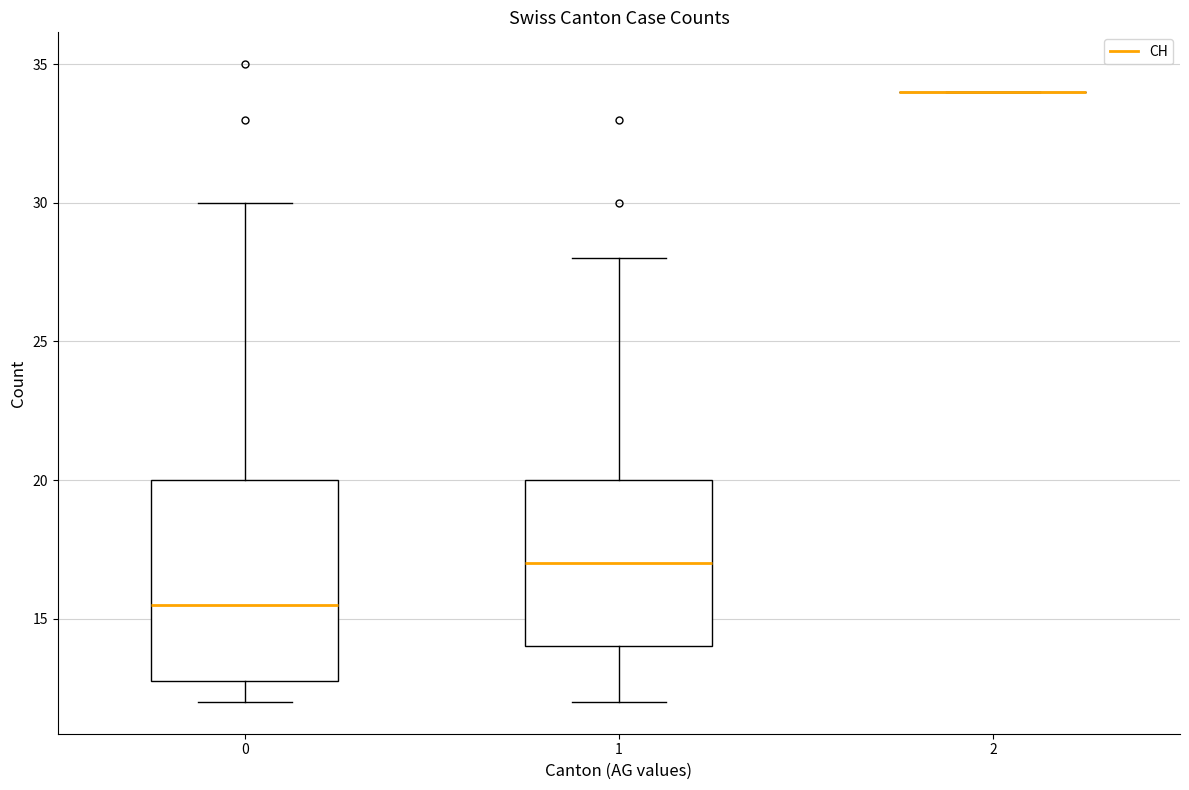

Where is the upper edge of the box at x = 1 on the y-axis? The values are not printed on the chart, so give them approximately, as read against the axis.

20.0